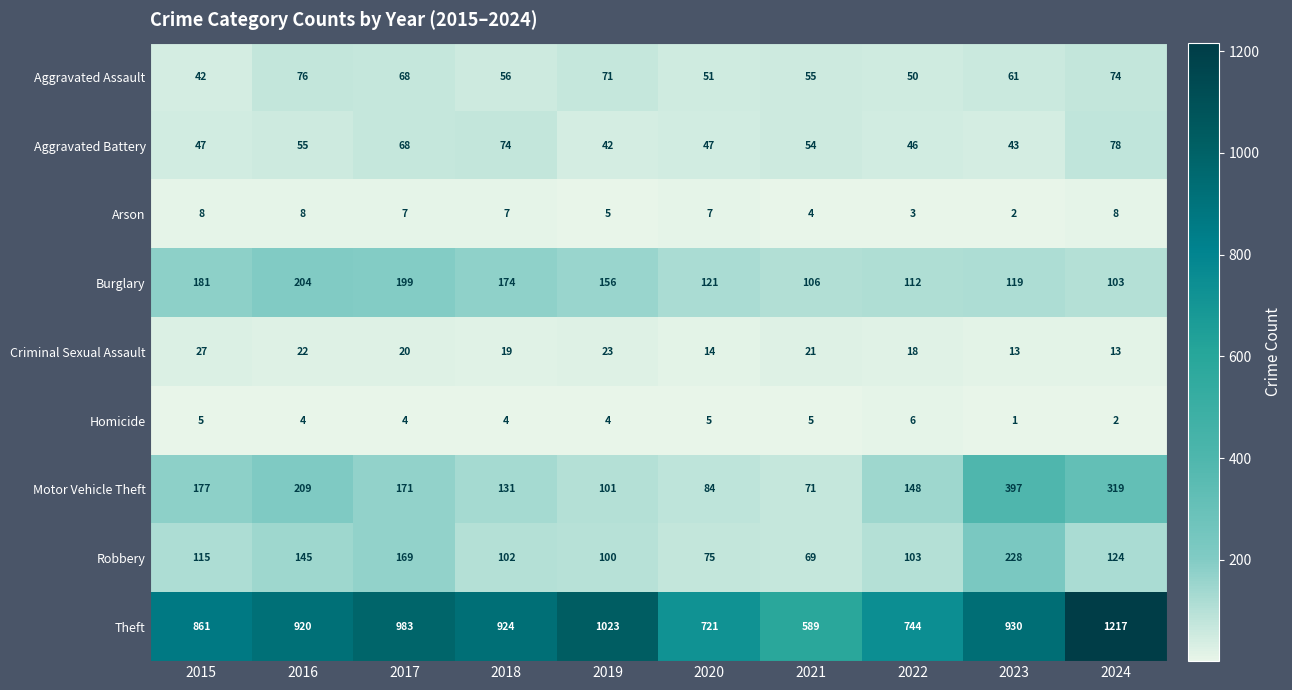

Which series has the largest range (max minus min)?

Theft